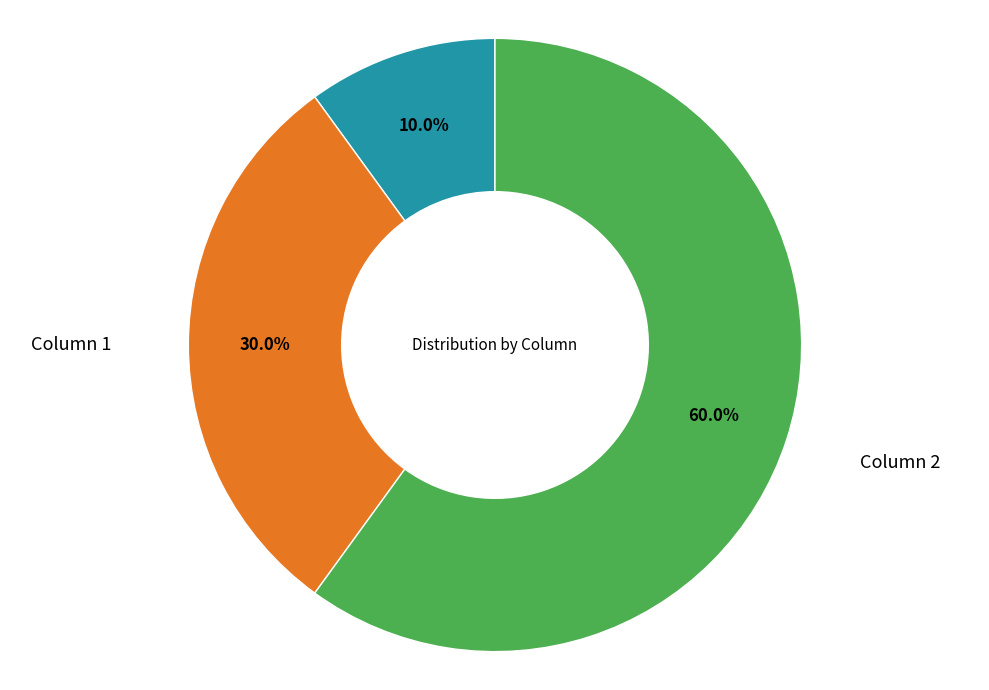

Is there any slice that represents more than half of the pie?

Yes